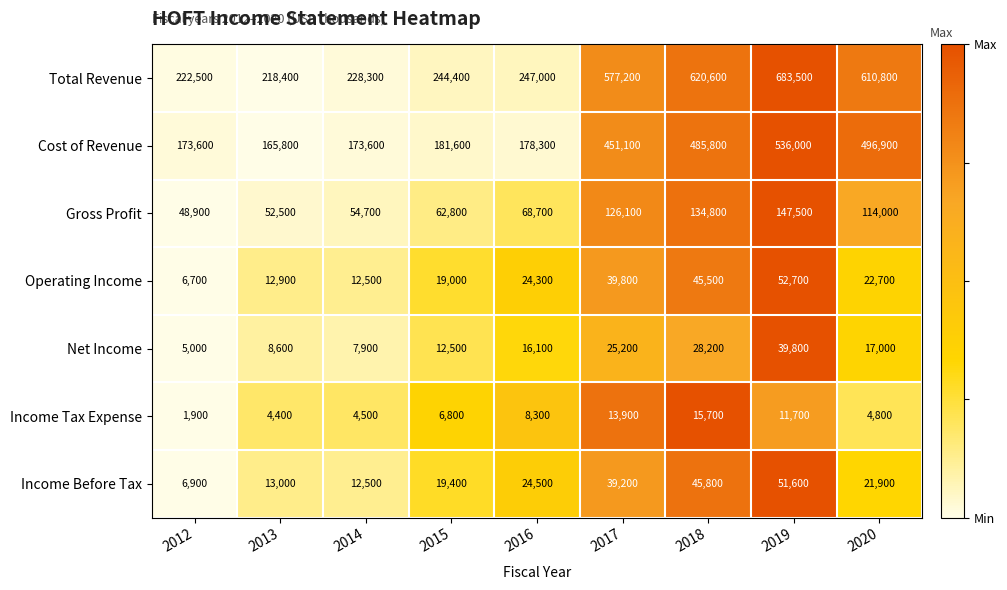

What is the maximum value for Income Before Tax?

51600